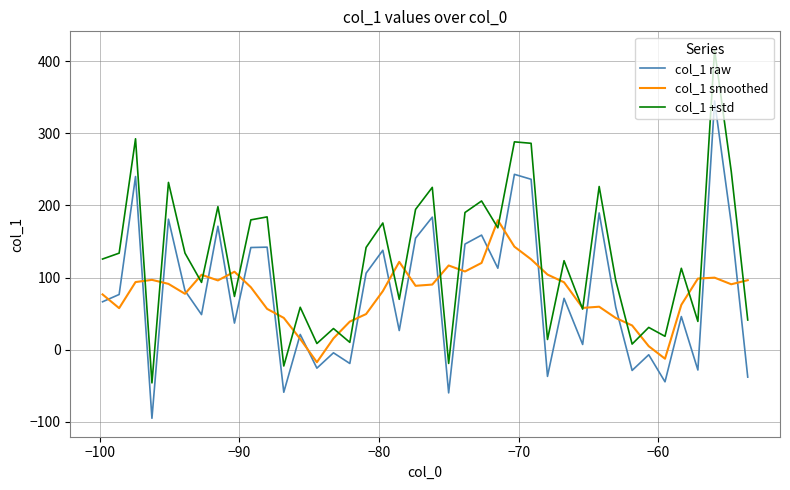

Which series has the widest spread of values?

col_1 +std